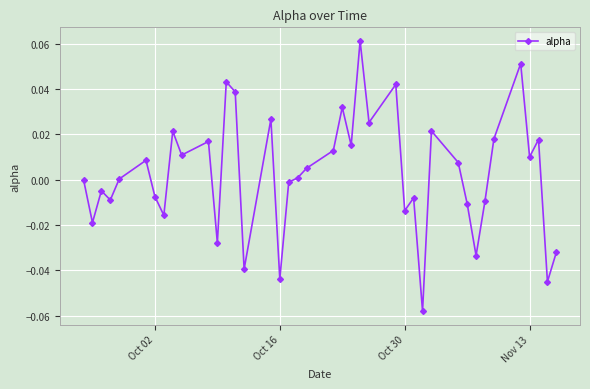

How many data points does each series have?

40